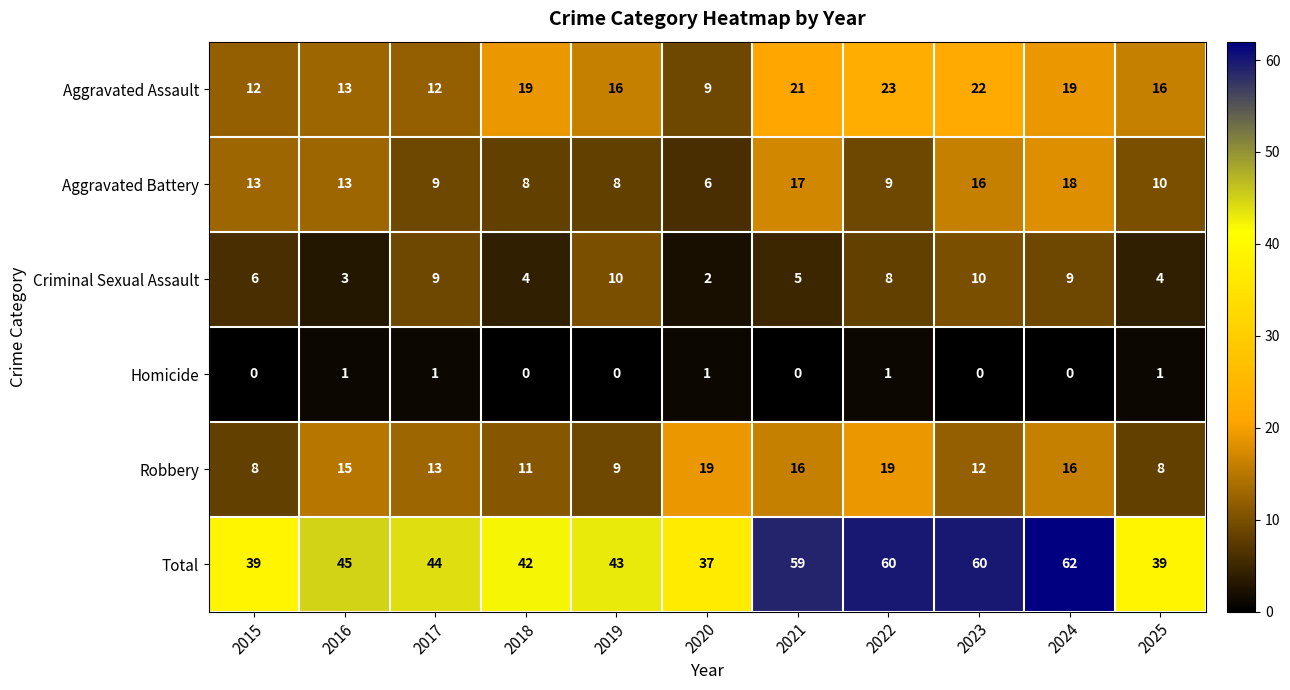

How many distinct data groups are displayed?

6